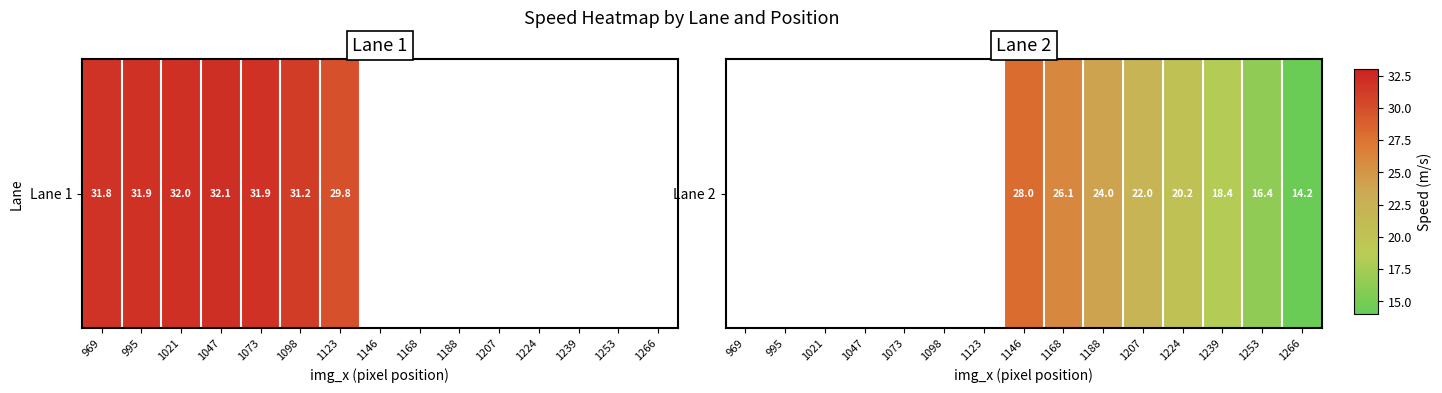

At which category does the chart reach its minimum across all series?

1266